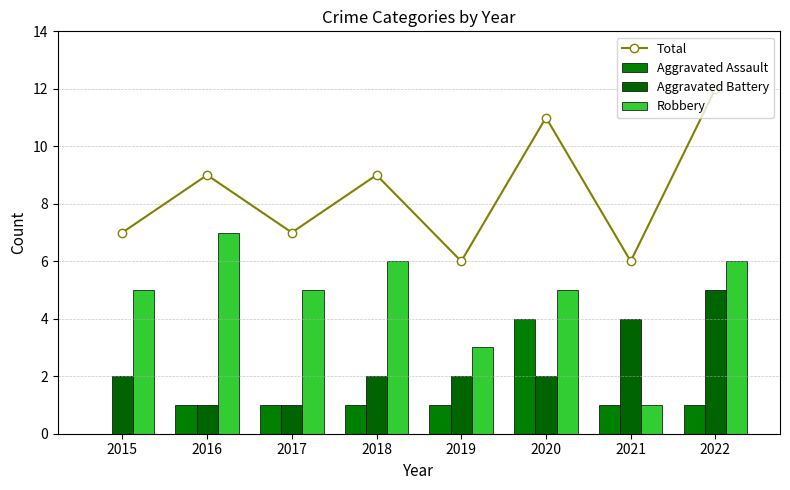

Does the chart contain any negative values?

No